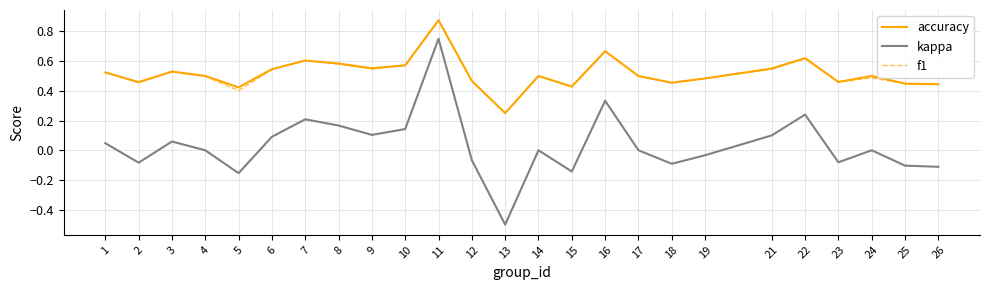

Which series has the widest spread of values?

kappa